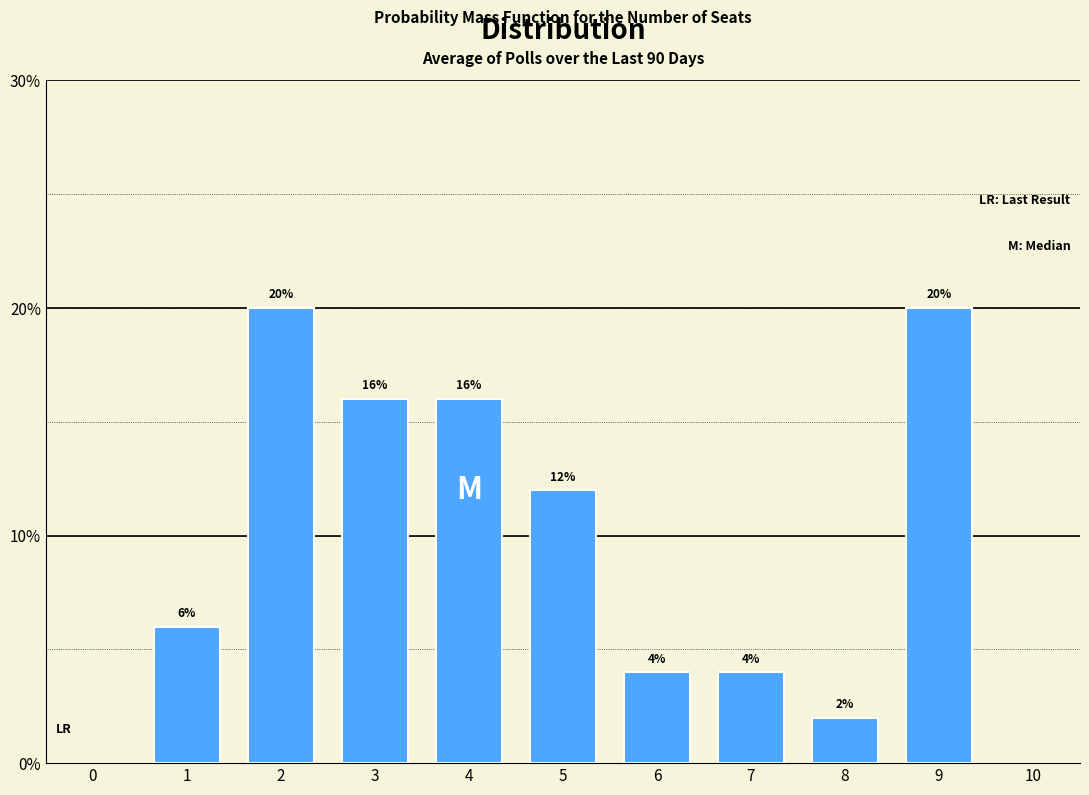

Reading left to right, list all the values displayed in this chart.

6	20	16	16	12	4	4	2	20